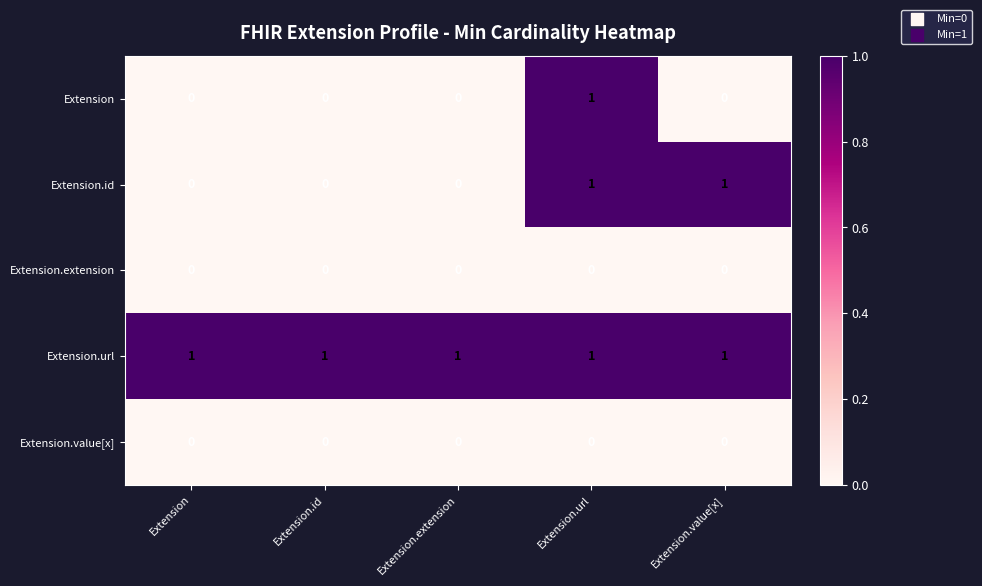

What is the sum of all Extension.url values?

5